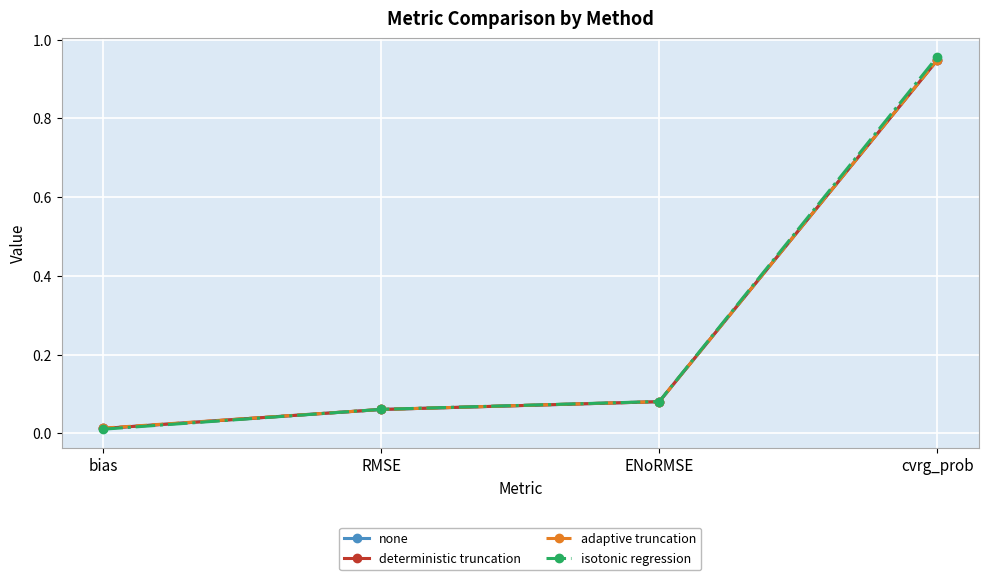

What are all the series names shown in the legend?

none, deterministic truncation, adaptive truncation, isotonic regression